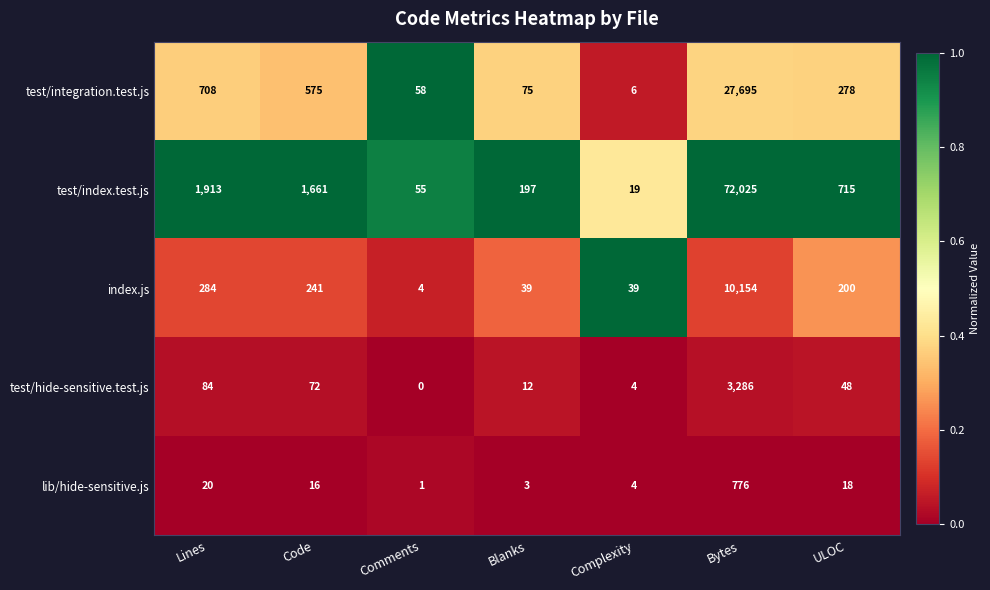

Which series changed the most between Comments and ULOC?

test/index.test.js